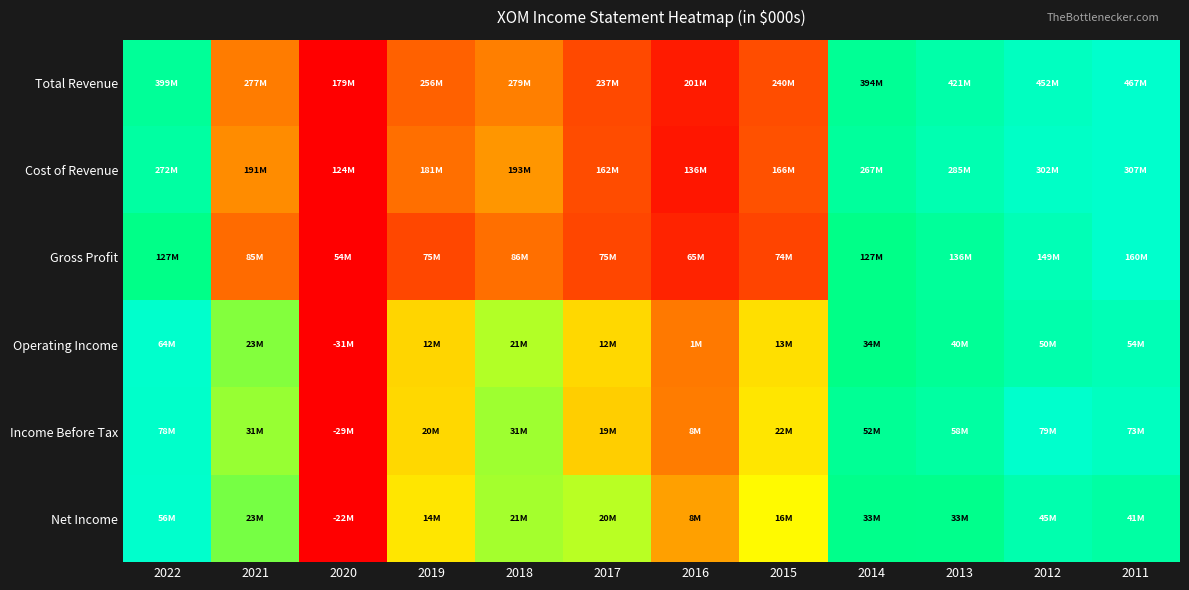

What is the greatest value displayed?

1.0